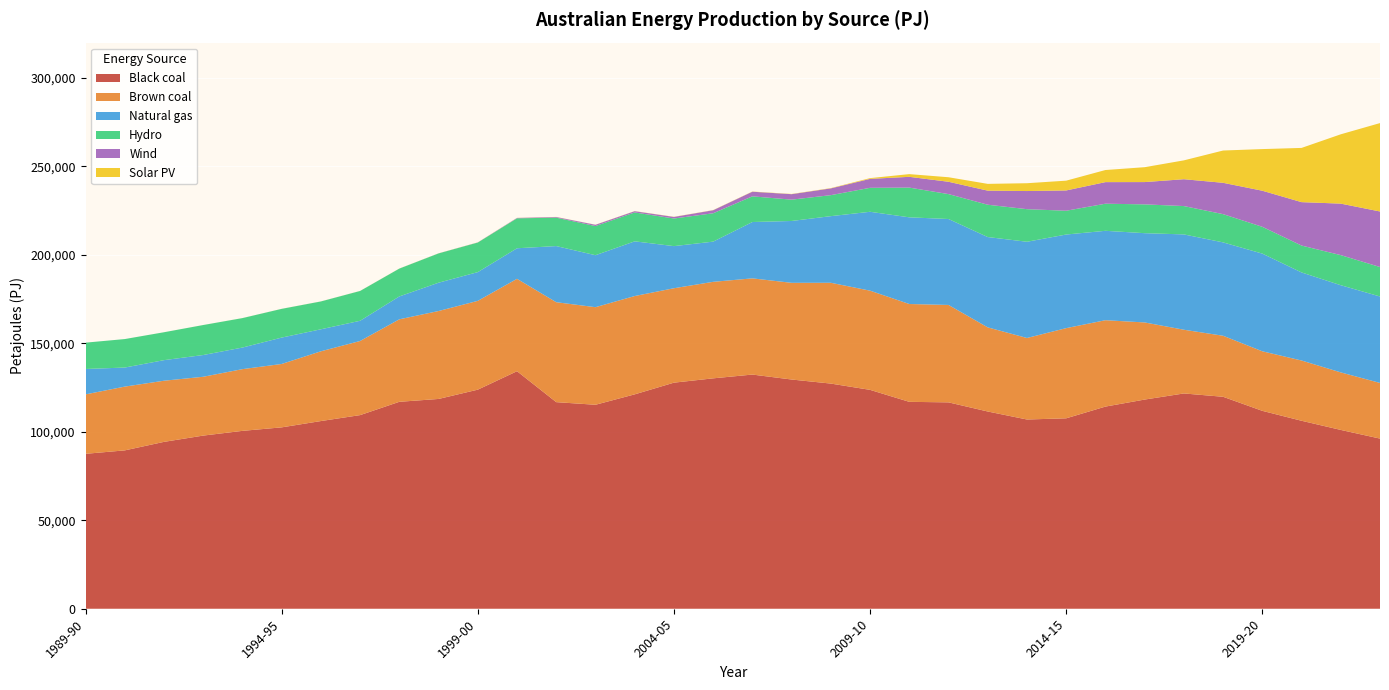

Reading right to left, transcribe all the data shown in this chart.

Black coal: 96173.9	101076.2	106251.4	111860.8	119809.5	121689.3	118236.0	114263.0	107639.4	106965.5	111491.1	116654.3	116948.8	123724.5	127270.5	129569.3	132368.5	130231.6	127788.5	121182.3	115296.6	116774.7	134264.0	123833.5	118586.3	116969.5	109452.2	106089.6	102522.1	100544.1	97872.7	94325.1	89511.0	87573.0
Brown coal: 31459.1	32515.6	34060.0	33661.6	34495.2	36021.4	43594.1	48827.8	50970.4	46076.2	47555.1	55067.7	55298.1	56068.3	56981.4	54658.7	54375.8	54552.8	53377.8	55572.8	55160.3	56493.0	52223.0	50200.0	49703.0	46633.0	41893.0	39427.0	35832.0	34890.0	33248.0	34559.0	36048.0	33594.0
Natural gas: 48865.2	49280.2	49782.9	55216.3	52775.4	53881.7	50459.7	50536.1	52916.9	54393.9	51053.4	48571.5	48996.7	44587.8	37660.4	34955.8	31849.9	22725.9	23802.9	30919.4	29375.3	31730.0	17271.0	16245.0	16001.0	12934.0	11426.0	12445.0	14913.0	12199.0	12295.0	11633.0	10772.0	14359.0
Hydro: 16666.1	17010.9	15199.7	15149.6	15967.3	16020.8	16284.9	15318.2	13445.0	18420.9	18269.6	14083.3	16806.7	13548.7	11869.4	12056.9	14517.0	16029.2	15612.2	16331.1	16490.0	16054.0	16933.0	16720.0	16563.0	15733.0	16852.0	15731.0	16239.0	16649.0	16953.0	15768.0	16103.0	14880.0
Wind: 31384.9	29107.8	24535.4	20395.9	17712.0	15174.4	12597.0	12199.5	11466.5	10251.9	7959.6	6969.8	6084.9	5051.7	3823.8	3093.1	2611.1	1713.1	885.0	705.0	703.1	364.0	210.0	58.0	28.0	8.0	7.0	7.0	7.0	4.0	0.0	0.0	0.0	0.0
Solar PV: 49968.5	39186.6	30648.2	23535.0	18248.3	10654.9	8406.8	6838.3	5531.3	4416.0	3826.2	2558.6	1530.5	424.8	155.6	122.8	104.7	90.3	77.8	68.1	58.3	58.3	50.0	43.5	37.7	33.5	27.8	23.4	18.9	15.9	13.3	10.9	0.0	0.0